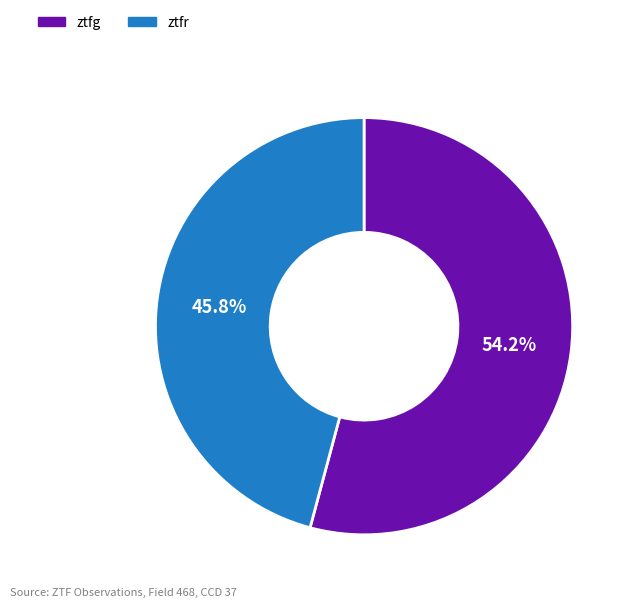

What portion of the pie excludes ztfr?

54.2%